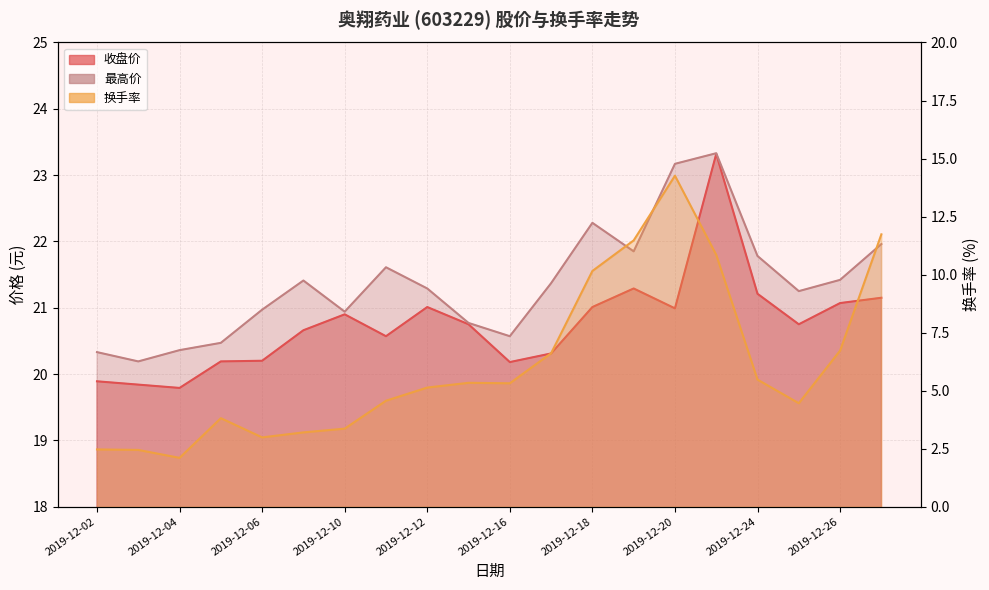

Rank the series at 2019-12-25 from lowest to highest value.

换手率, 收盘价, 最高价